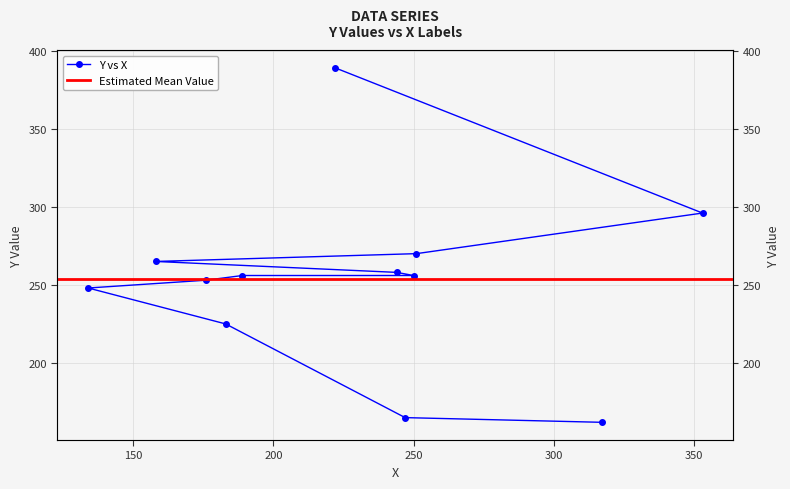

Reading left to right, list all the values displayed in this chart.

317=162	247=165	183=225	134=248	176=253	189=256	250=256	244=258	158=265	251=270	353=296	222=389